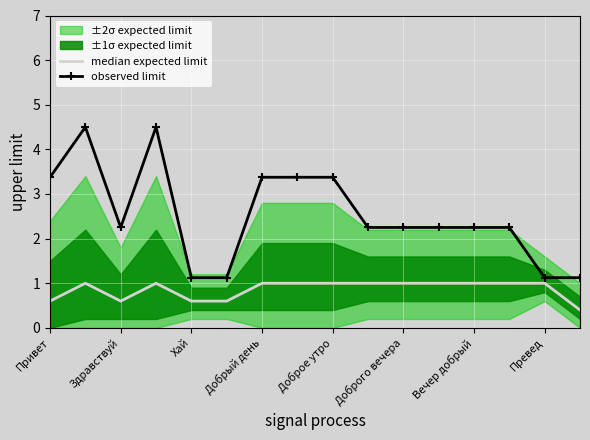

Which series has the largest total across all categories?

observed limit